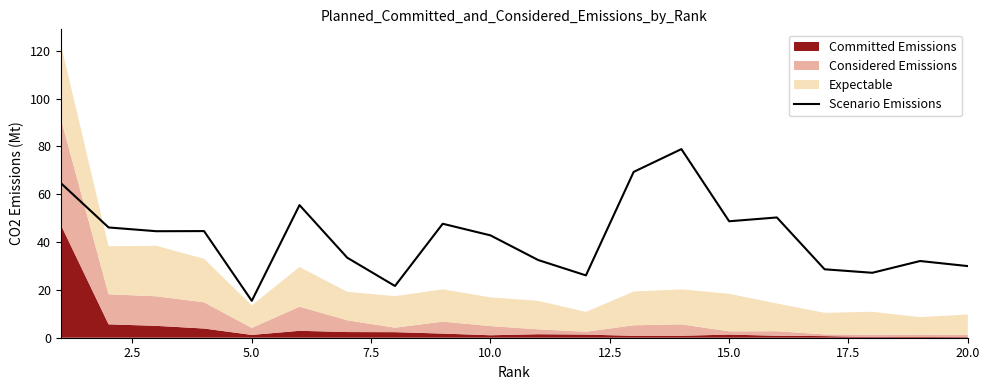

What is the minimum value for Scenario Emissions?

15.4